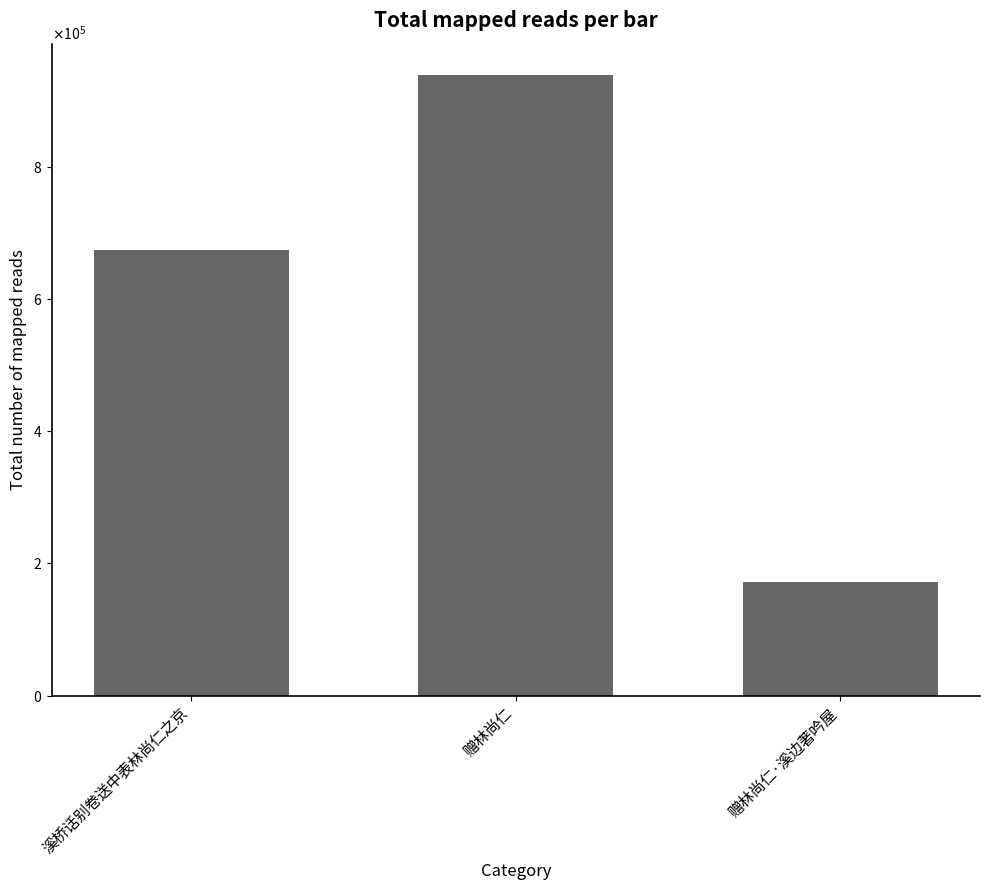

Does the chart contain any negative values?

No